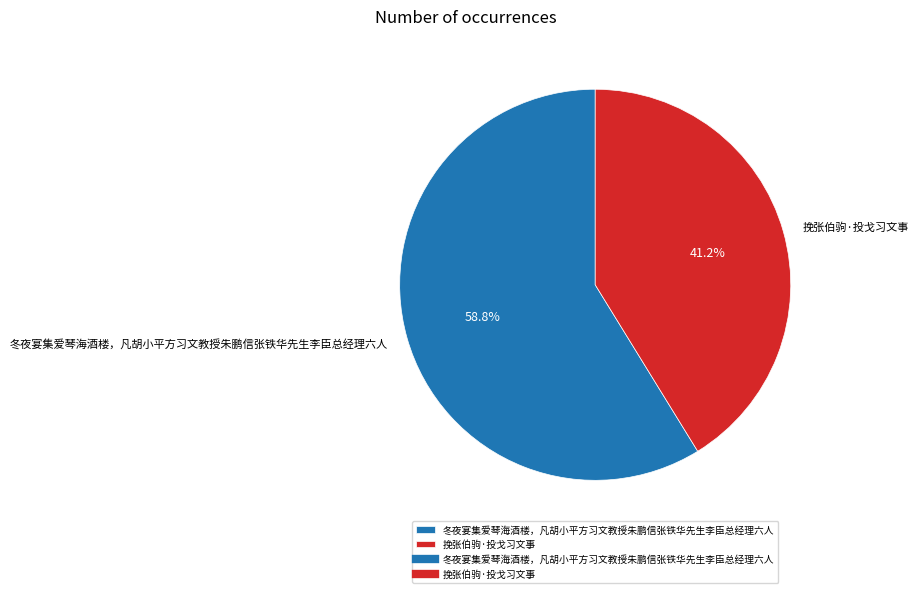

To the nearest percent, what portion does 冬夜宴集爱琴海酒楼，凡胡小平方习文教授朱鹏信张铁华先生李臣总经理六人 represent?

59%